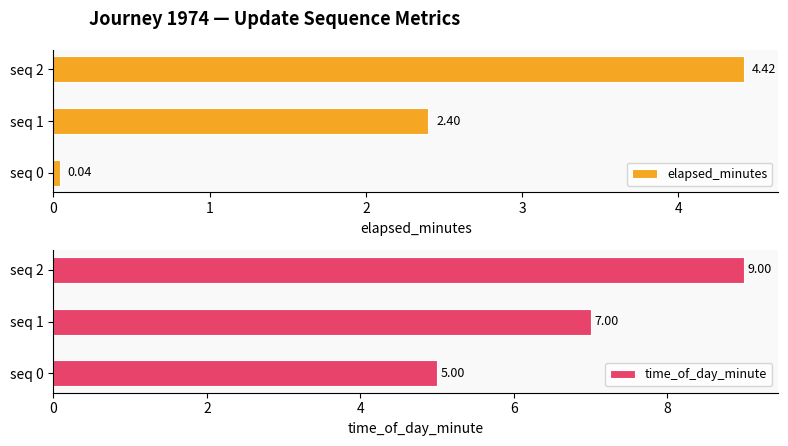

At how many categories does at least one series exceed 2?

3